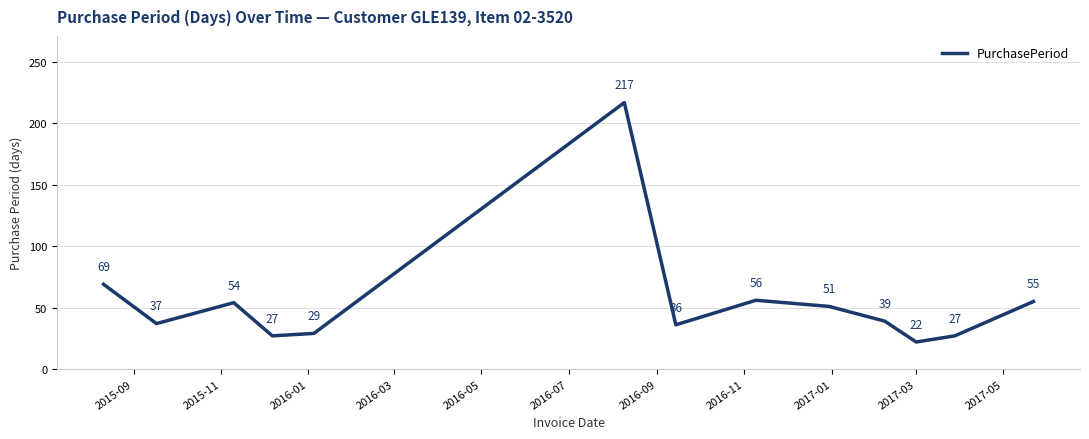

What is the difference between the maximum and minimum values?

195